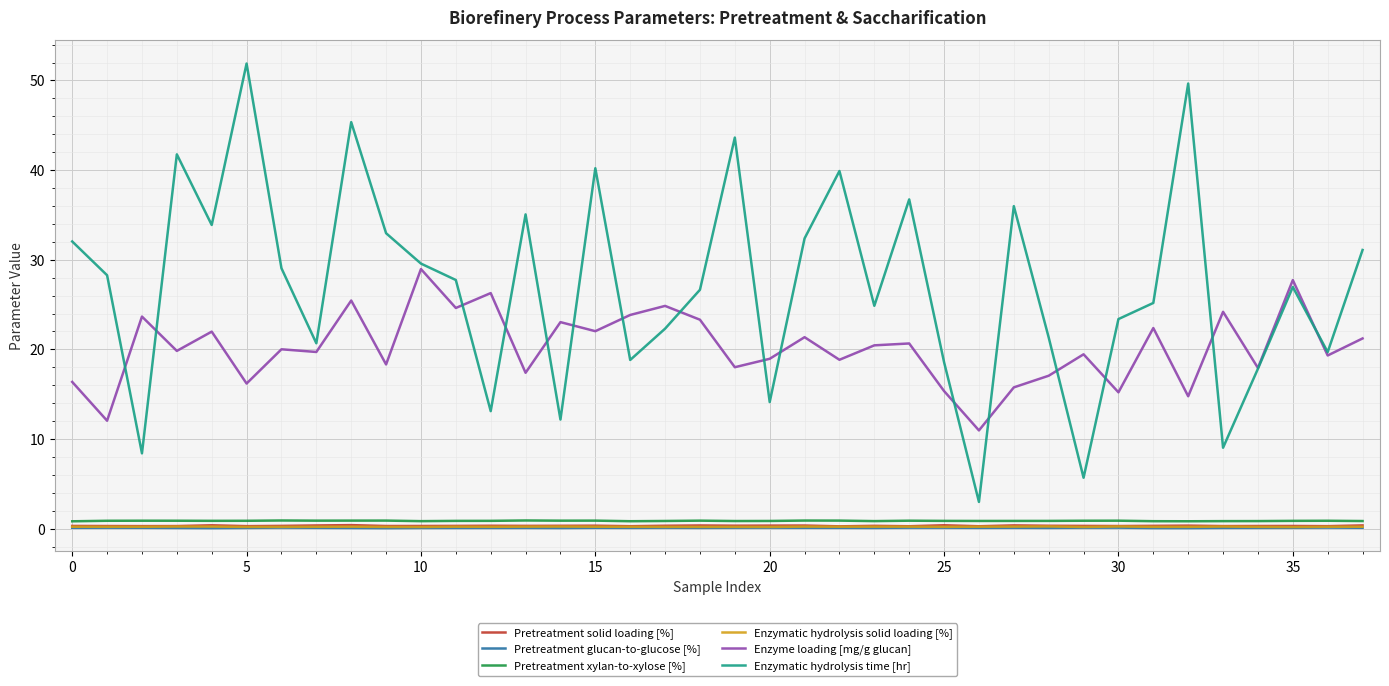

Which series has the widest spread of values?

Enzymatic hydrolysis time [hr]